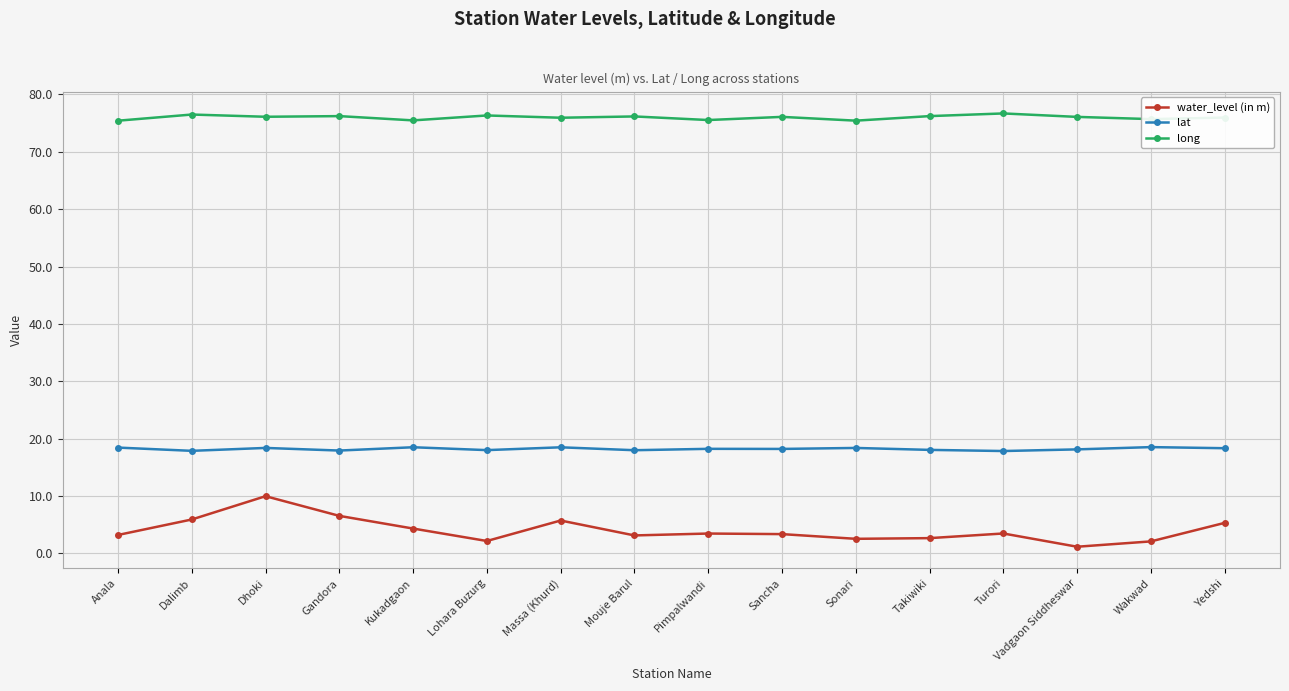

At which category does water_level (in m) reach its first local valley?

Lohara Buzurg